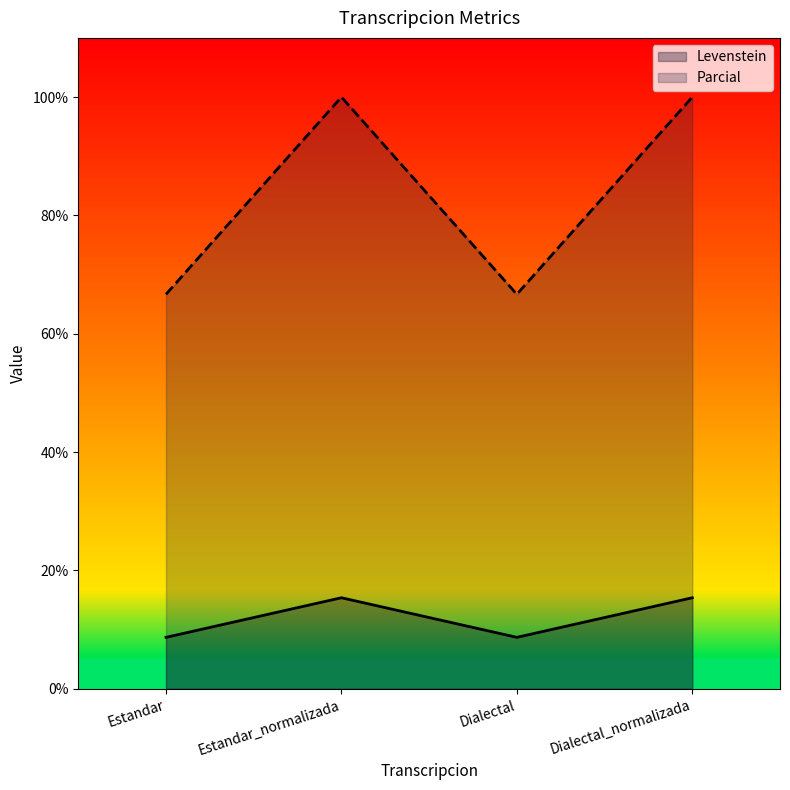

What is the label of the 1st point from the right?

Dialectal_normalizada